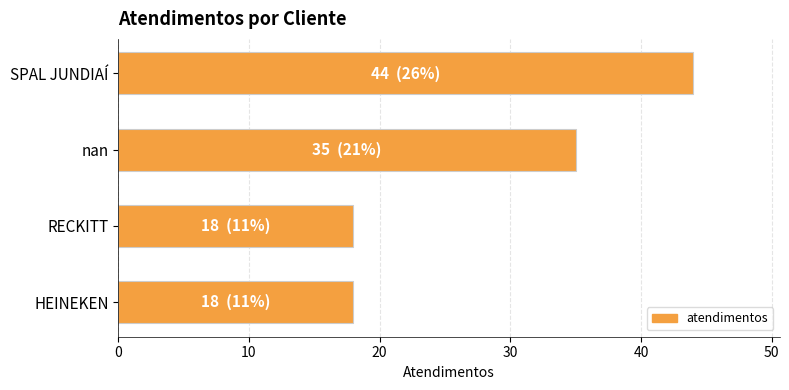

True or false: the data shows 44 at SPAL JUNDIAÍ.

True